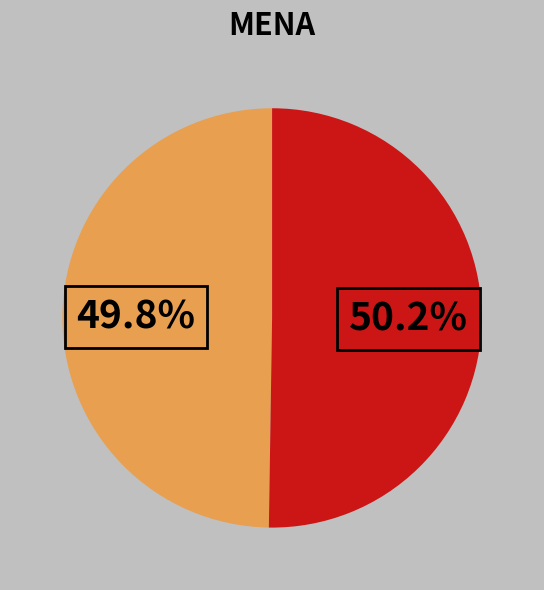

Is there a majority slice in this chart?

Yes